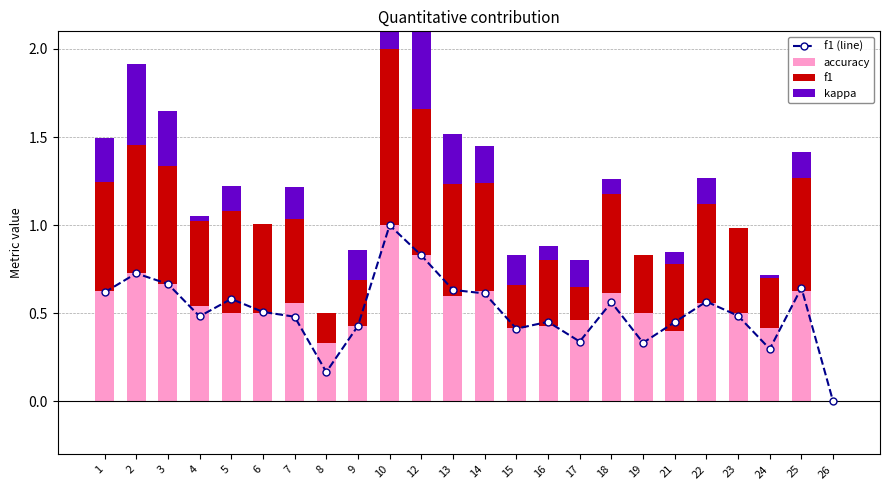

Reading right to left, what are all the values shown in this chart?

f1 (line): 0.0	0.6	0.3	0.5	0.6	0.5	0.3	0.6	0.3	0.5	0.4	0.6	0.6	0.8	1.0	0.4	0.2	0.5	0.5	0.6	0.5	0.7	0.7	0.6
accuracy: 0.0	0.6	0.4	0.5	0.6	0.4	0.5	0.6	0.5	0.4	0.4	0.6	0.6	0.8	1.0	0.4	0.3	0.6	0.5	0.5	0.5	0.7	0.7	0.6
f1: 0.0	0.6	0.3	0.5	0.6	0.4	0.3	0.6	0.3	0.5	0.4	0.6	0.6	0.8	1.0	0.4	0.2	0.5	0.5	0.6	0.5	0.7	0.7	0.6
kappa: 0.0	0.1	-0.0	0.0	0.1	-0.1	0.0	0.1	-0.2	-0.1	-0.2	0.2	0.3	0.7	1.0	-0.2	0.0	0.2	0.0	0.1	0.0	0.3	0.5	0.2